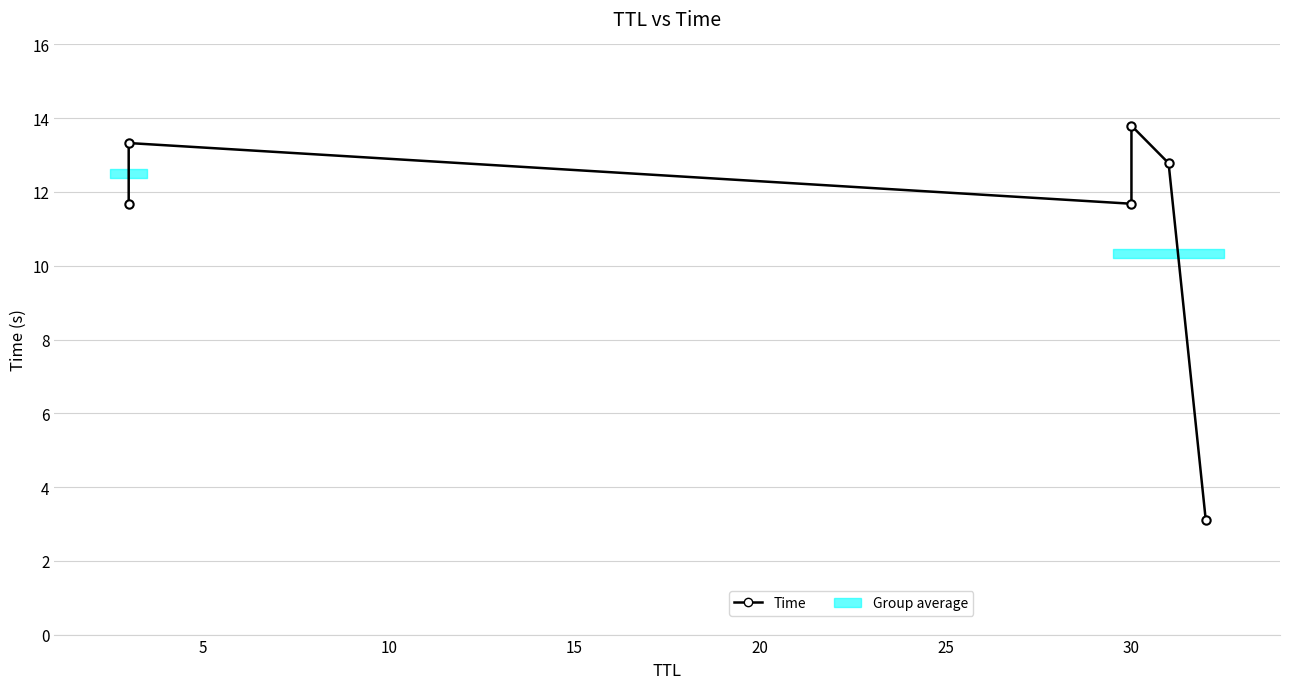

What is the value of the 1st point from the left?

11.7